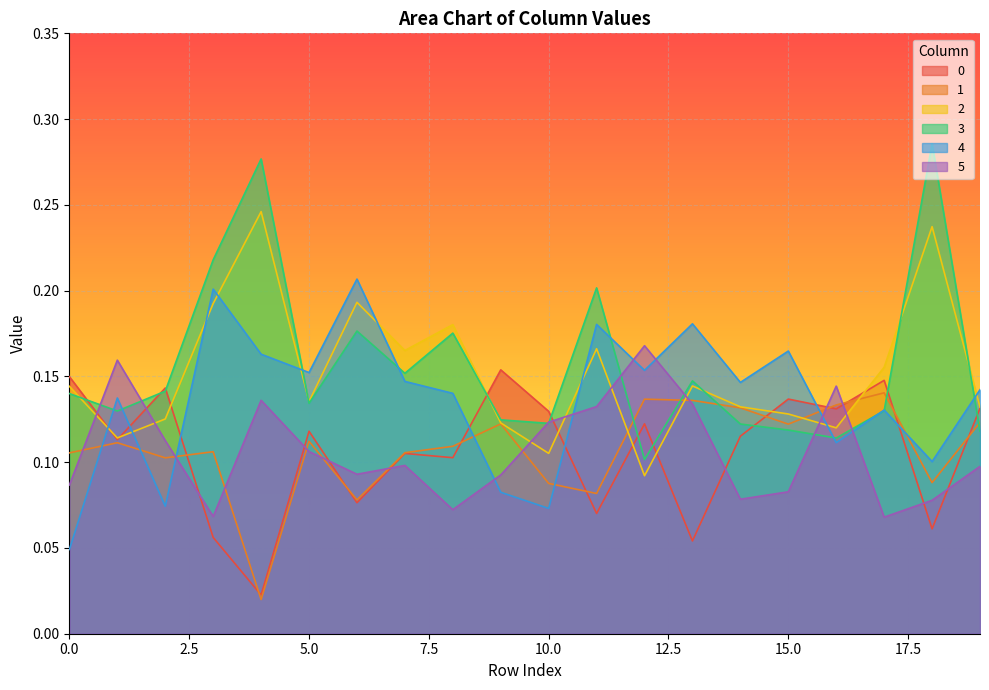

Where is the first local maximum for 4?

1